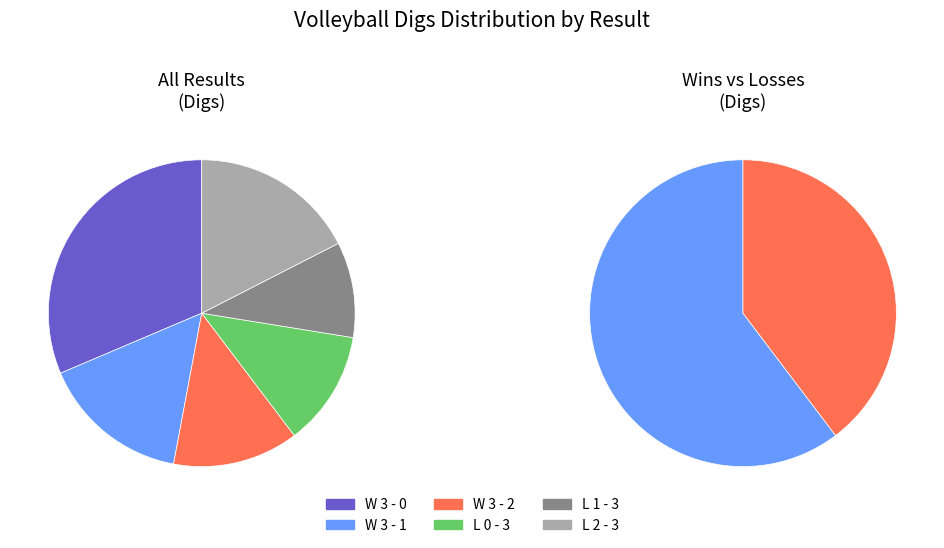

Does L 1 - 3 represent more than half of the total?

No